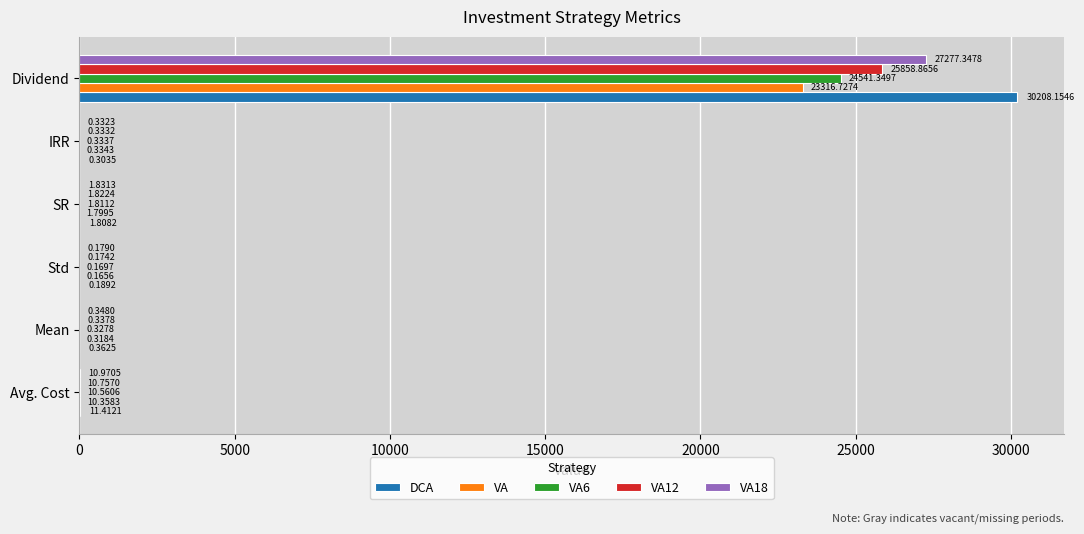

What are all the series names shown in the legend?

DCA, VA, VA6, VA12, VA18